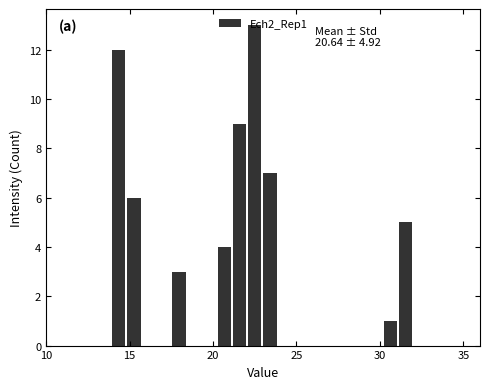

Around what value on the x-axis is the tallest bar? Give the approximate position of its centre, as read against the axis.

22.5